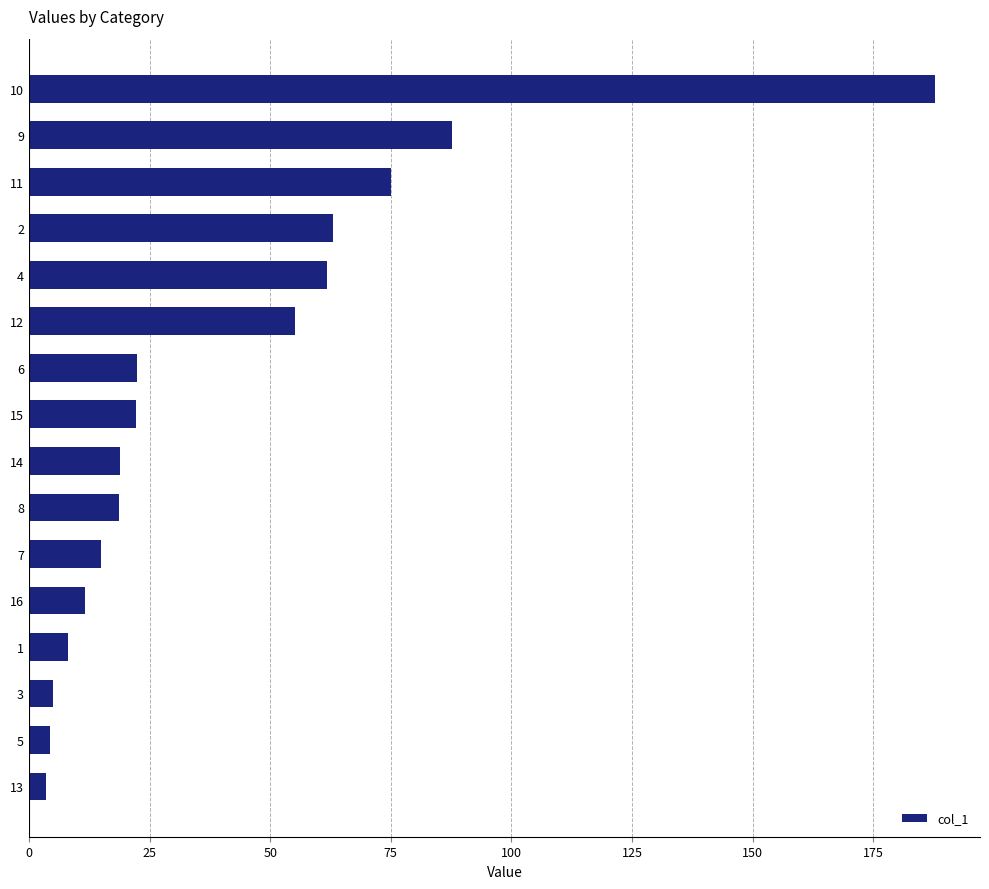

What is the ratio of the value at 1 to the value at 7?

0.6